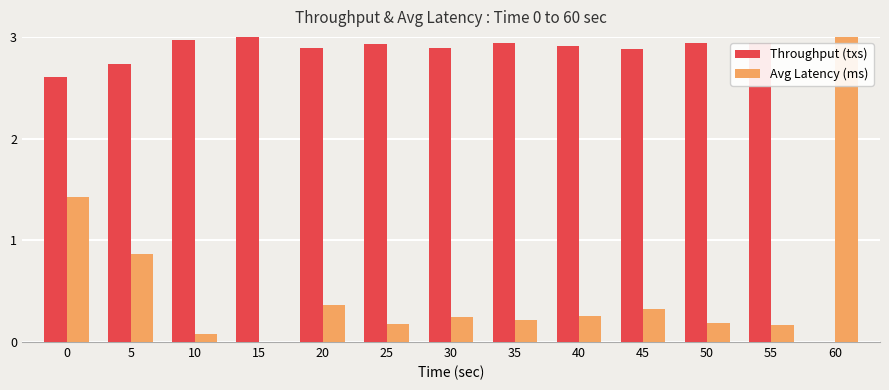

What is the sum of the Throughput (txs) values at 40 and 10?

5.9